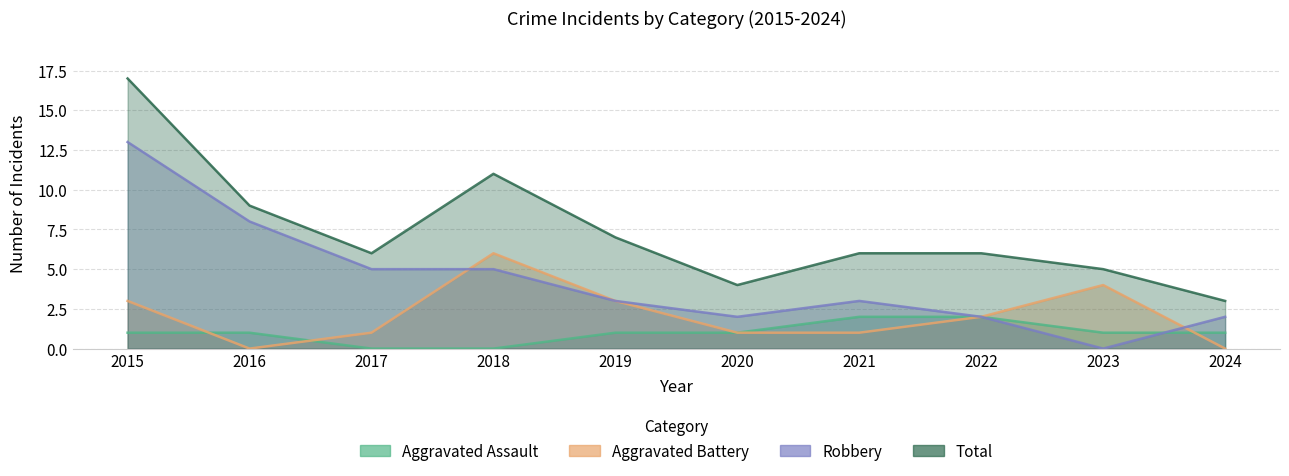

Reading right to left, extract all data points from this chart.

Aggravated Assault: 1	1	2	2	1	1	0	0	1	1
Aggravated Battery: 0	4	2	1	1	3	6	1	0	3
Robbery: 2	0	2	3	2	3	5	5	8	13
Total: 3	5	6	6	4	7	11	6	9	17